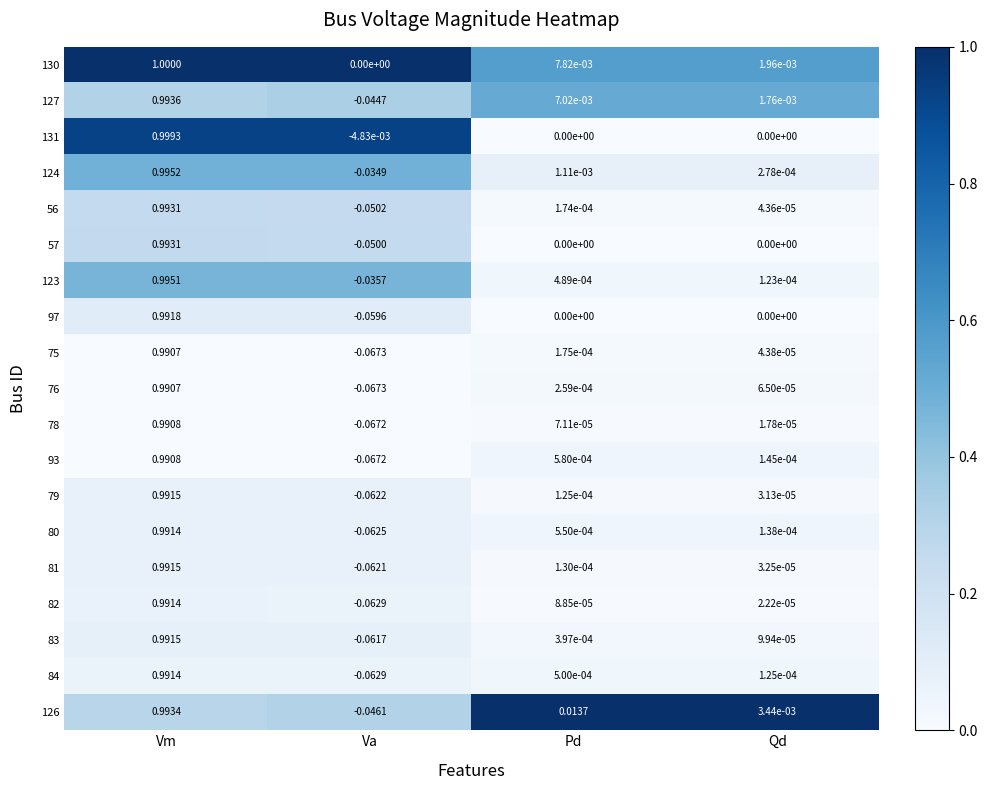

Is the value of 56 at Va greater than the value of 75 at Qd?

No